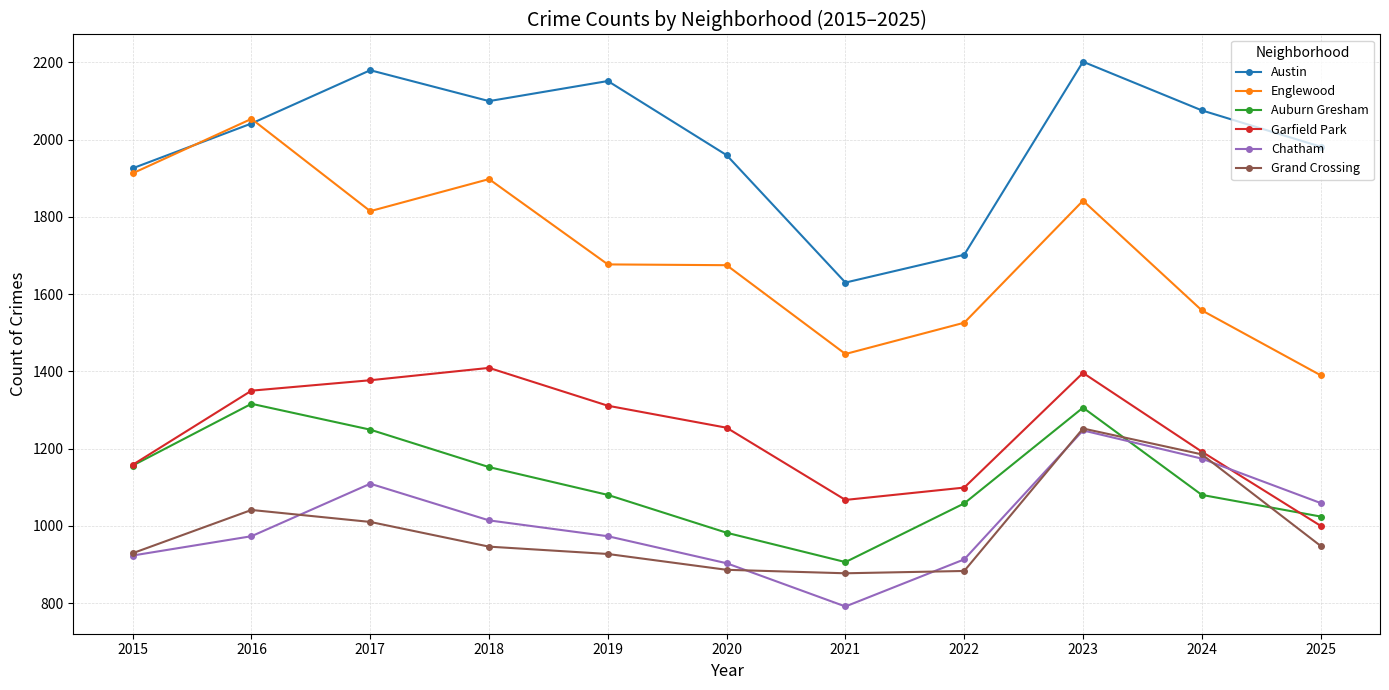

The Austin series shows 796 at 2022. True or false?

False